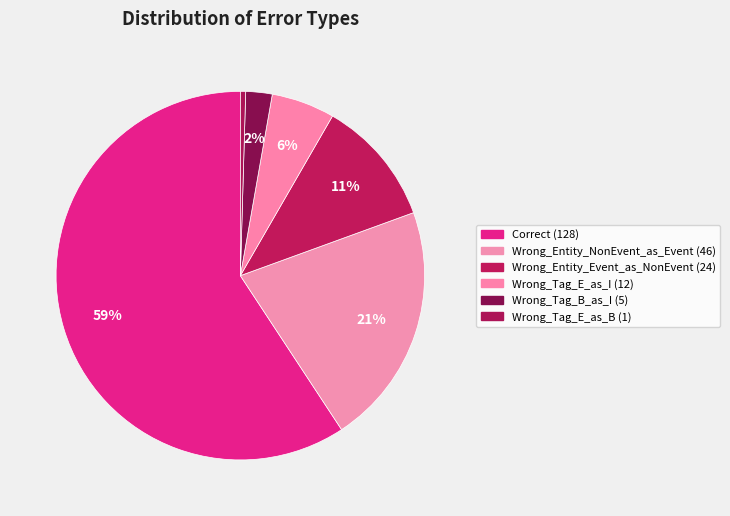

To the nearest percent, what is the difference between the Wrong_Tag_B_as_I and Wrong_Tag_E_as_I slice percentages?

3%